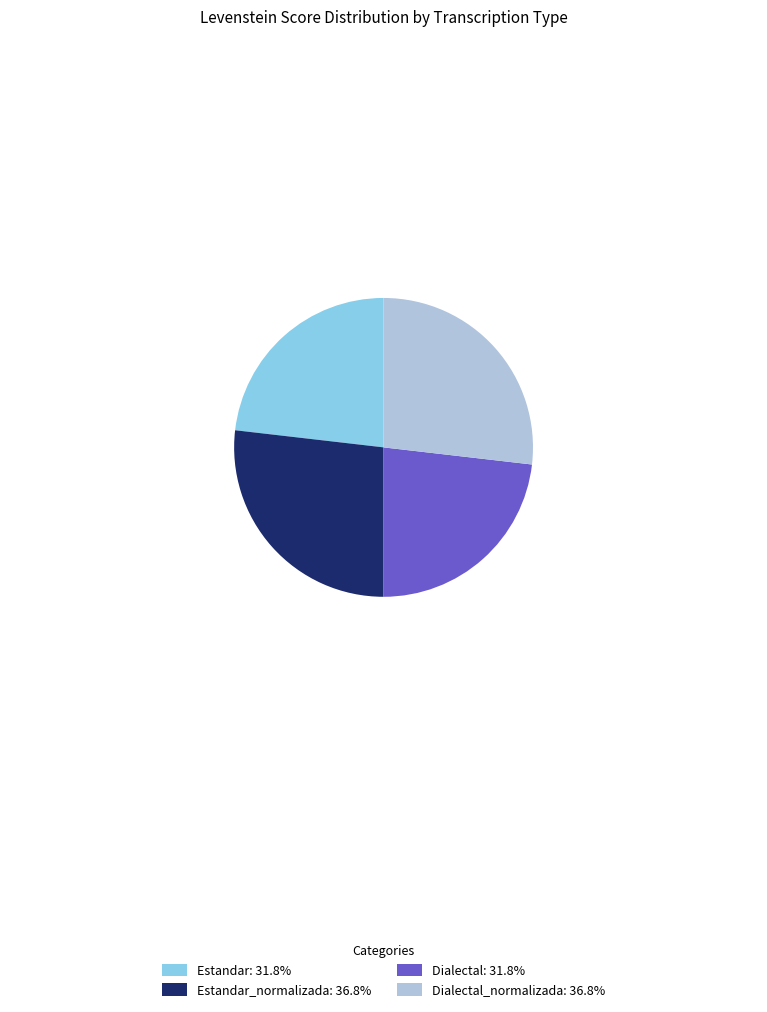

Combined, do Dialectal_normalizada: 36.8% and Estandar_normalizada: 36.8% account for over 50%?

Yes